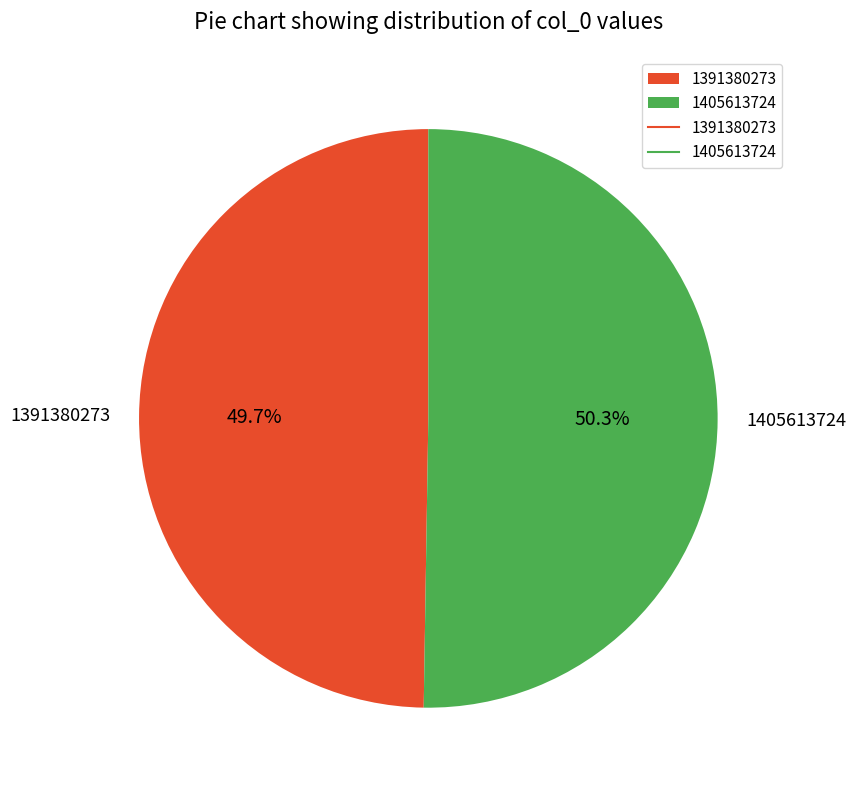

True or false: 1405613724 accounts for 40% of the total.

False